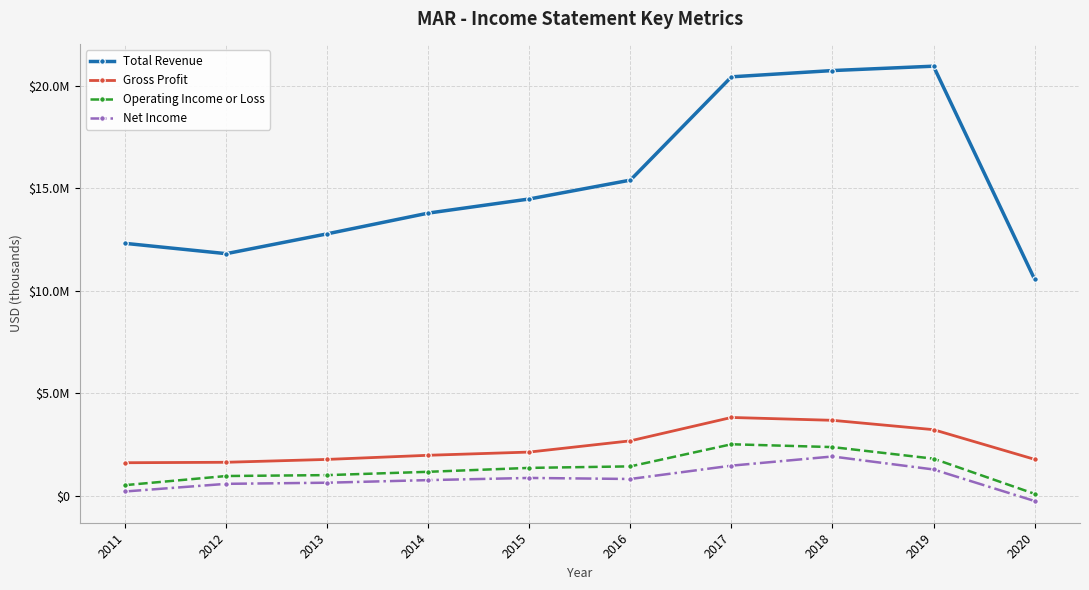

What are all the series names shown in the legend?

Total Revenue, Gross Profit, Operating Income or Loss, Net Income